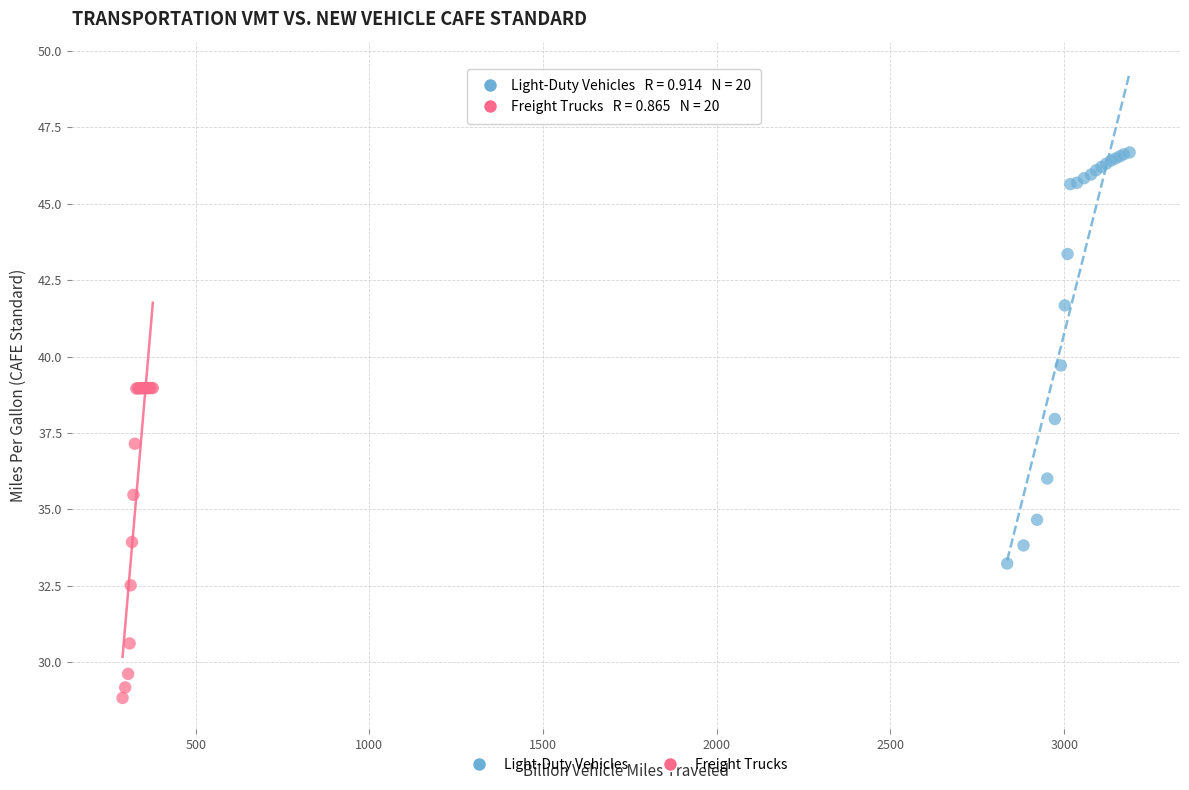

Which series has the largest Y range (max minus min)?

Light-Duty Vehicles